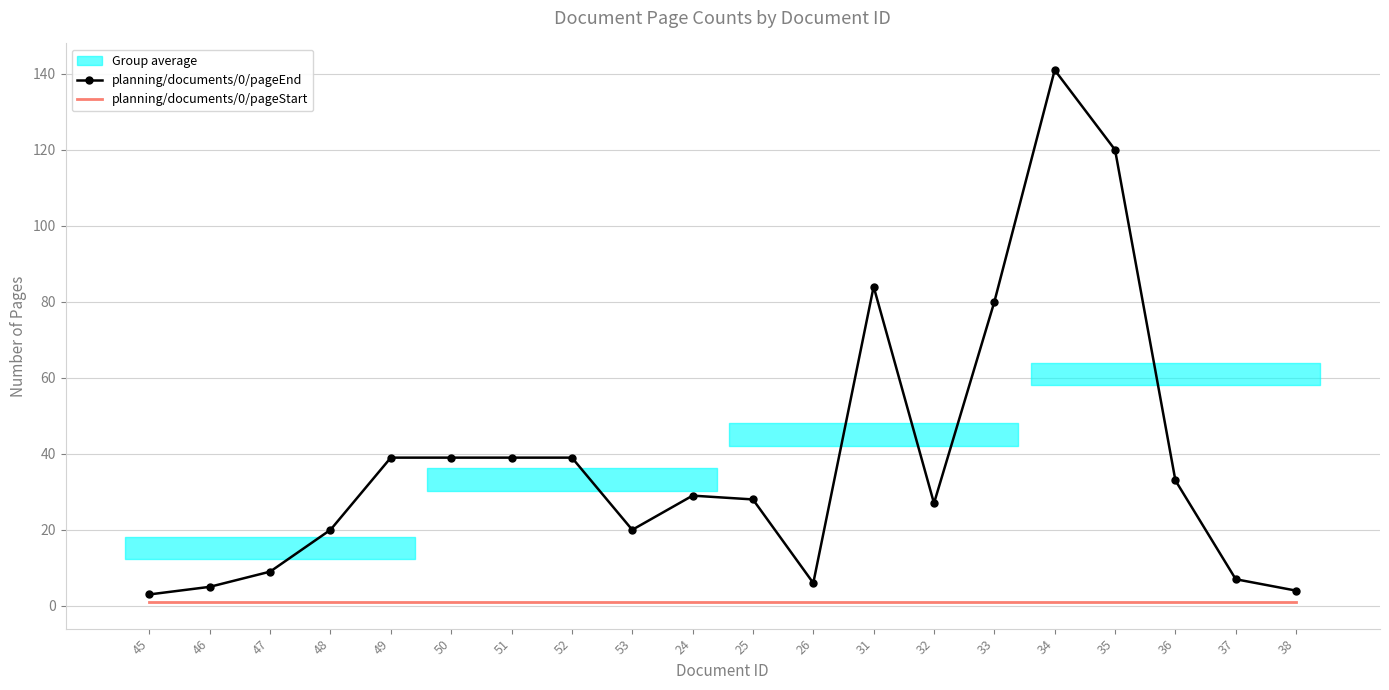

What is the lowest value of the planning/documents/0/pageStart series?

1